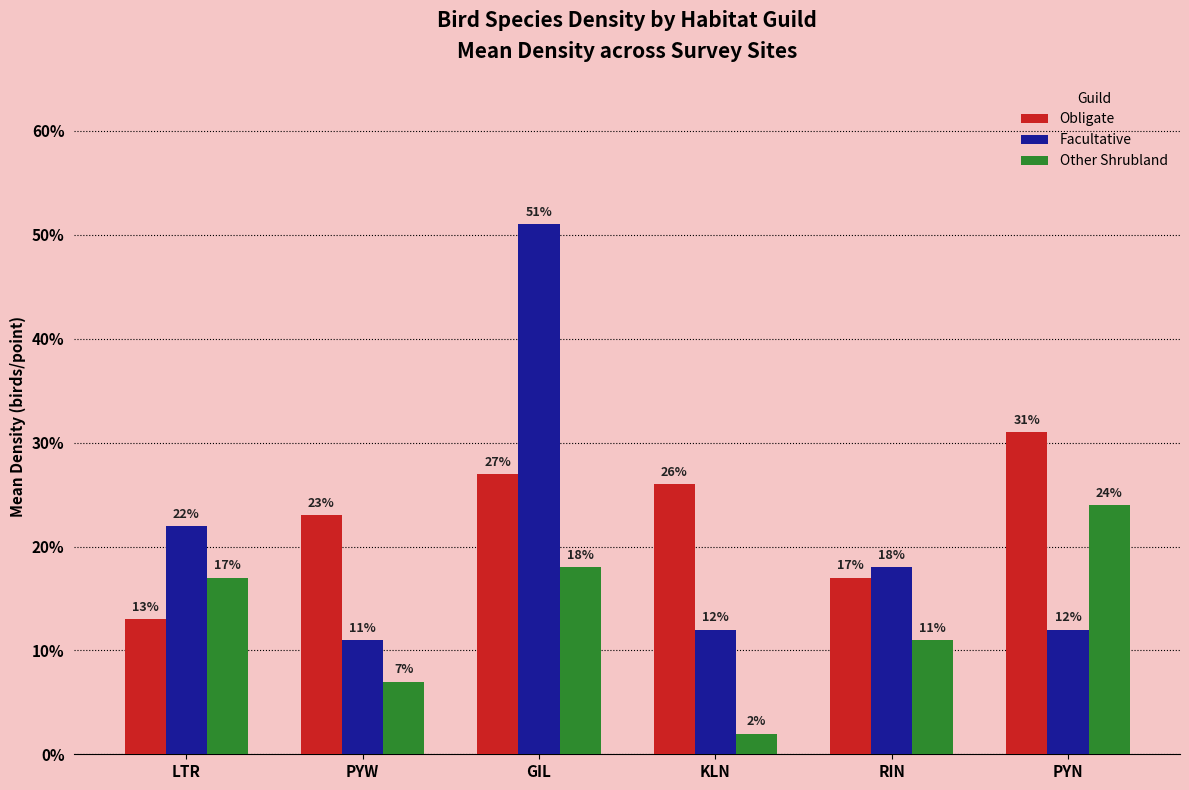

Read the Facultative value at PYN.

0.1